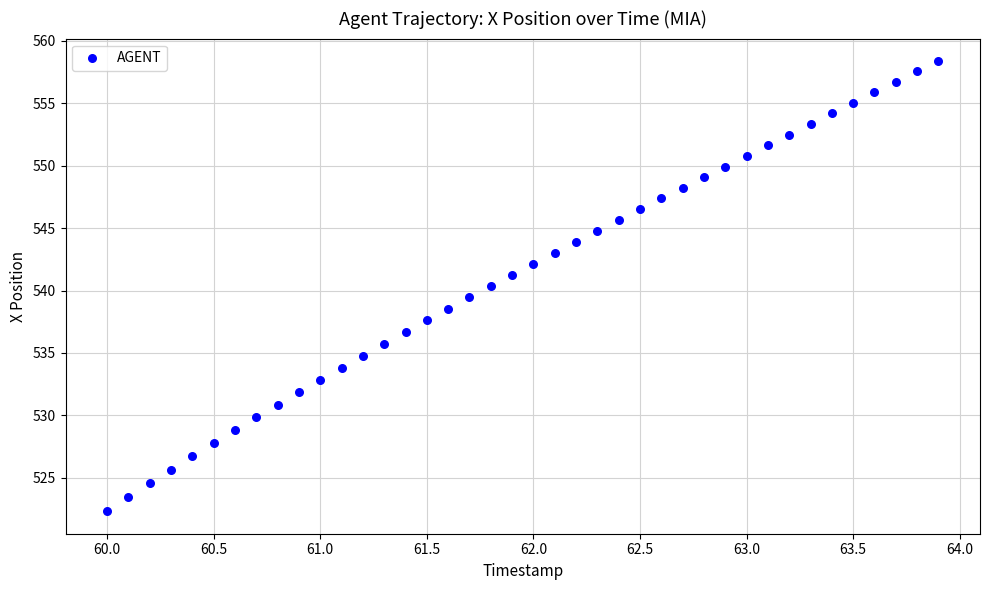

What is the range of X values (max minus min)?

3.9